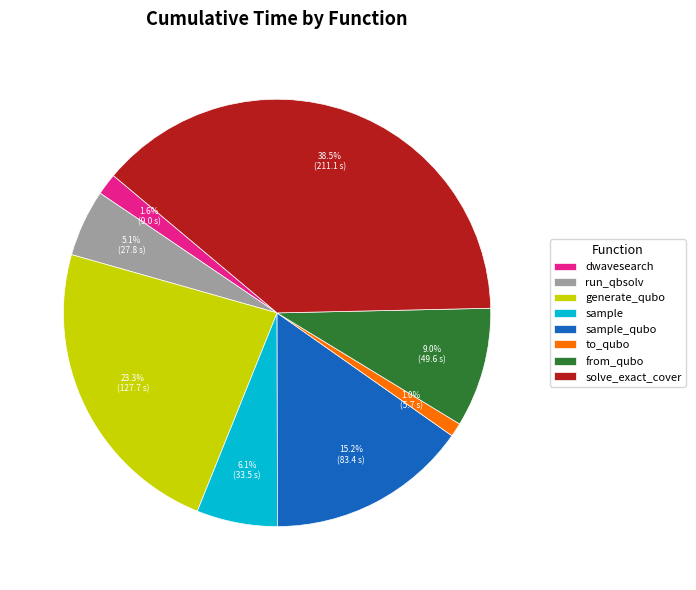

Count the number of slices in the pie.

8